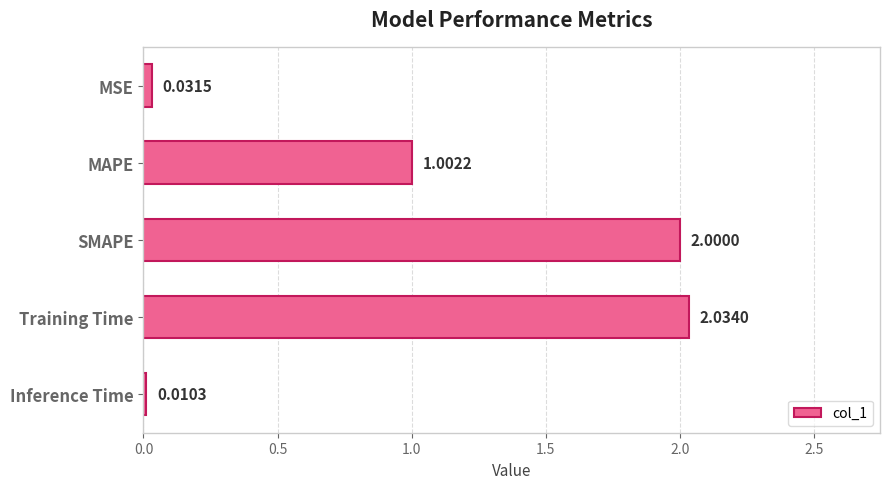

Which label corresponds to the smallest value in the chart?

Inference Time